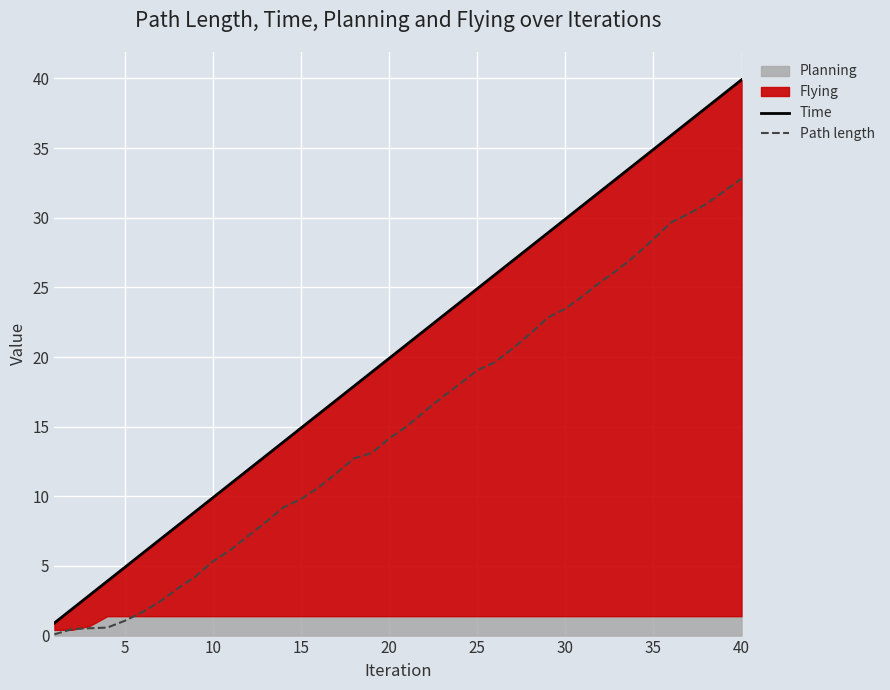

The value of Time at 30 is 29.9. True or false?

True